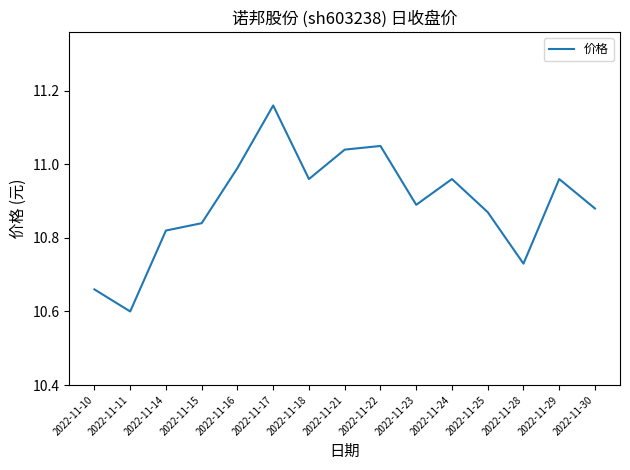

Which has a higher value, 2022-11-29 or 2022-11-17?

2022-11-17